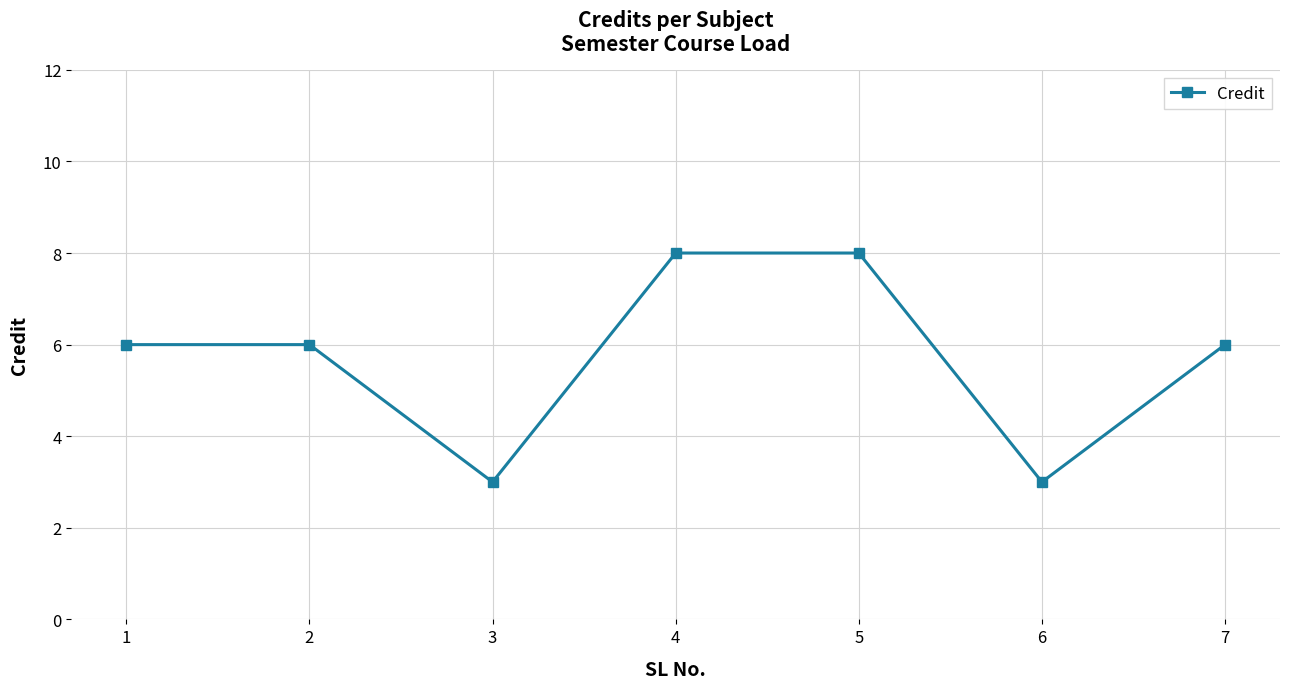

How many points are lower than both their immediate neighbors (excluding endpoints)?

2